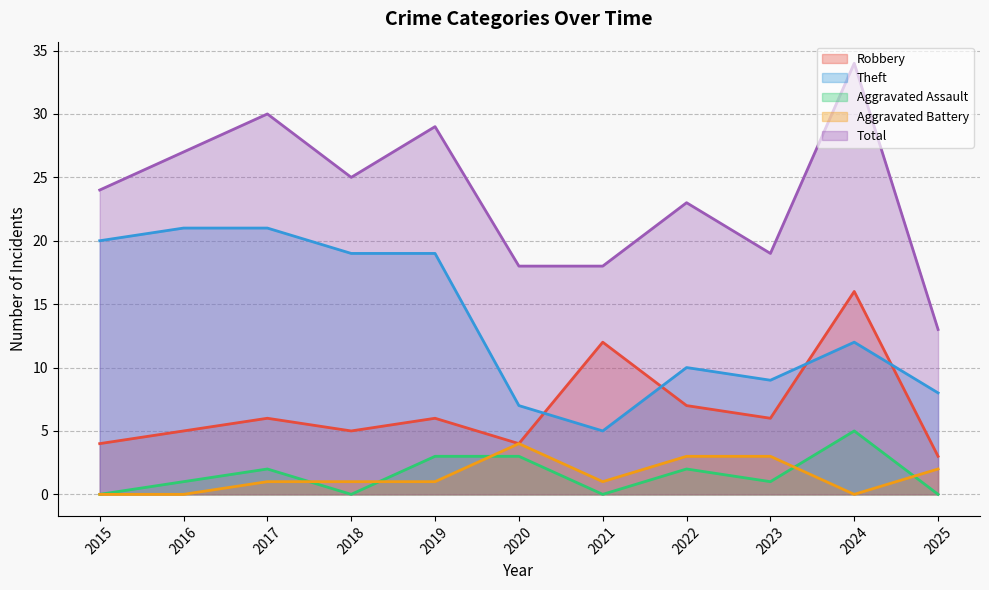

Which series has the largest range (max minus min)?

Total